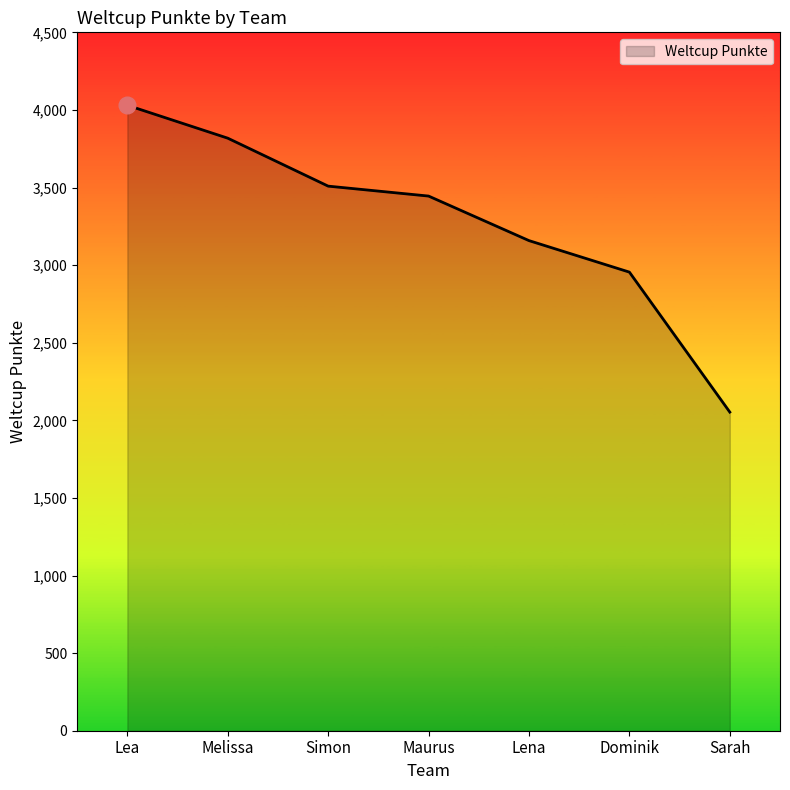

Is it true that the value at Lena is 1040?

False